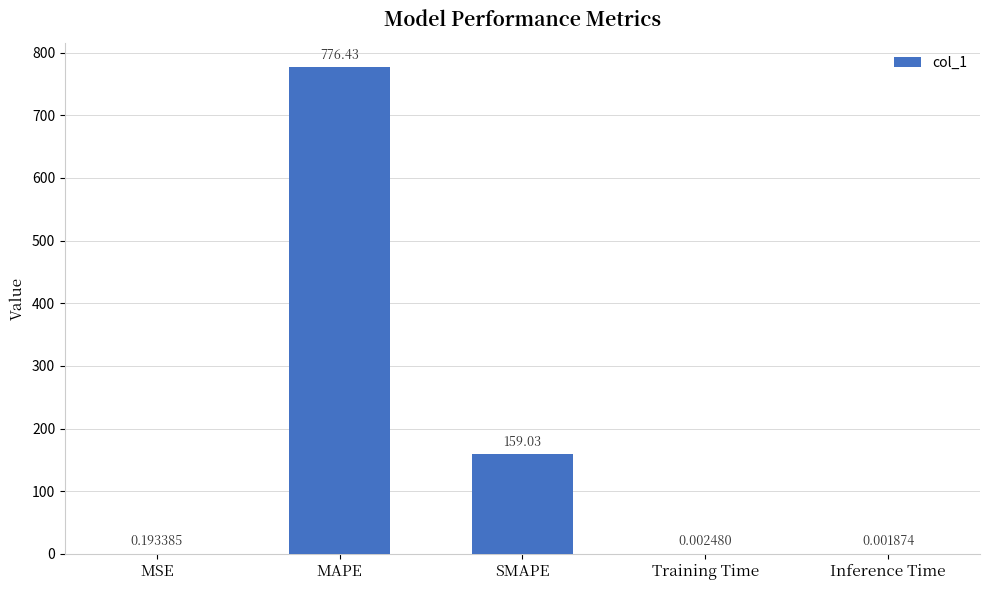

Which has a higher value, MSE or Inference Time?

MSE